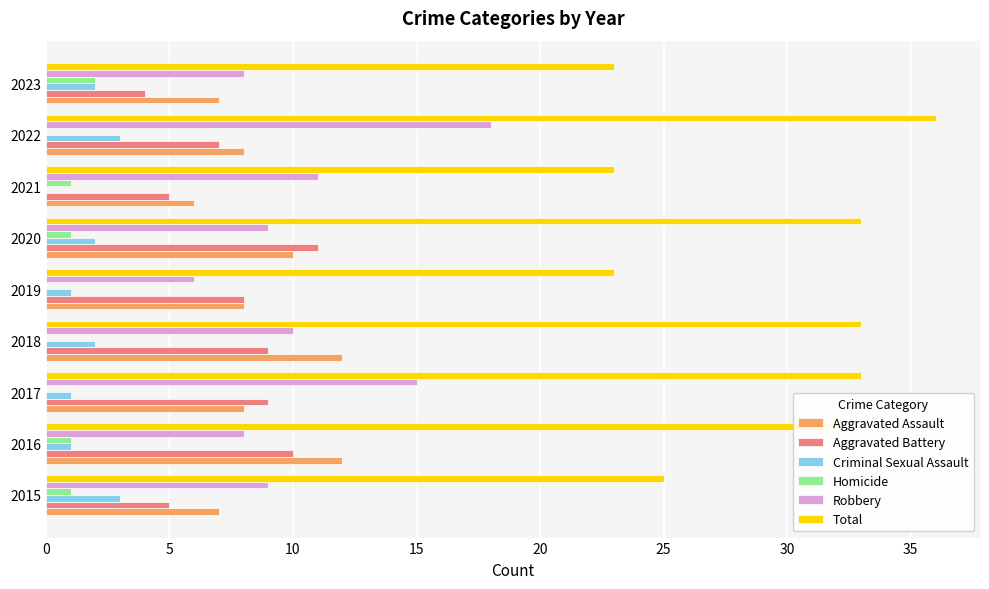

Which series has the widest spread of values?

Total